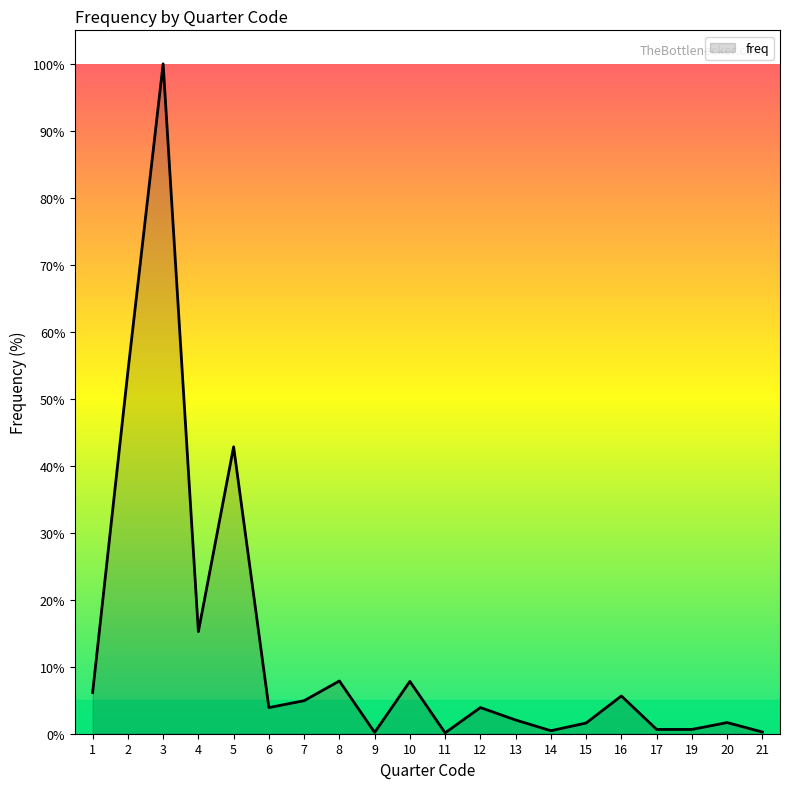

Which category has the highest value across all series?

3